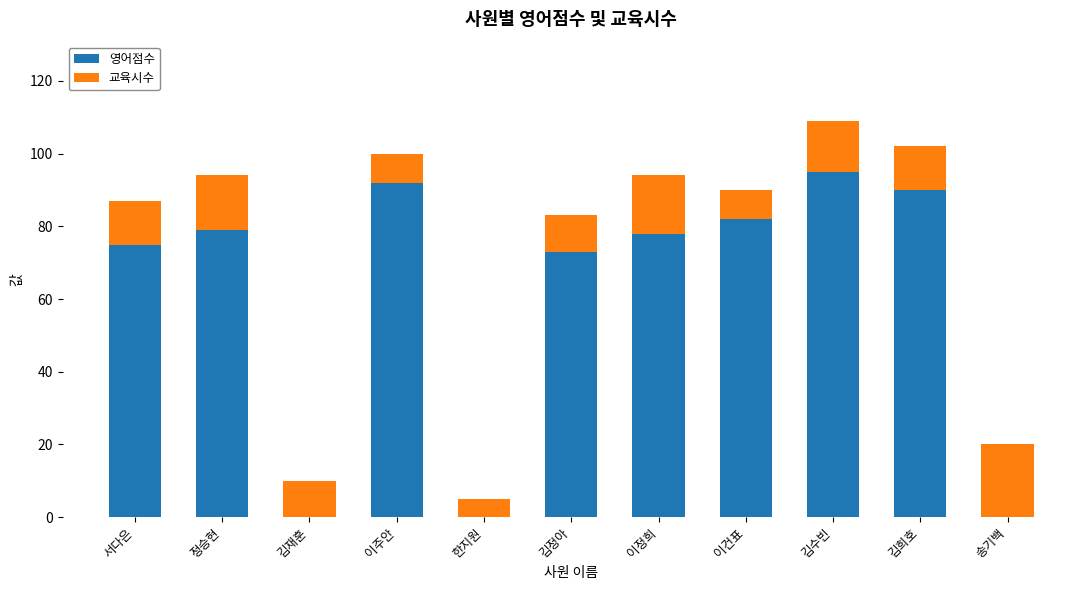

At which category is the sum across all series the highest?

김수빈